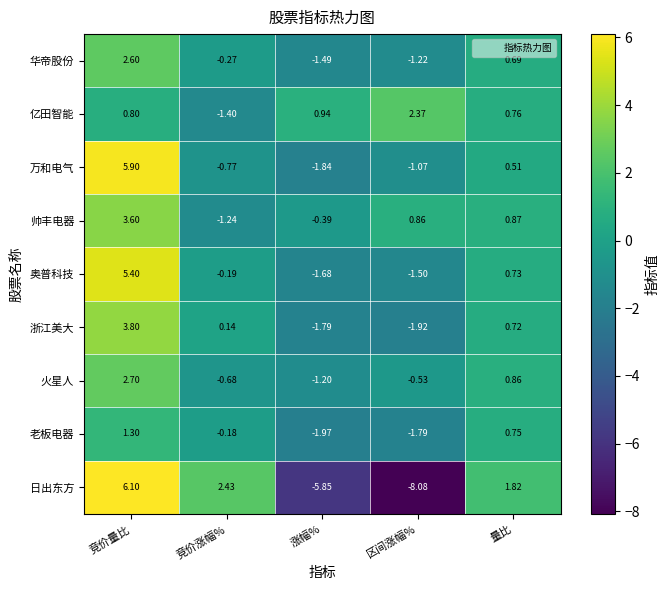

Count the number of data series in this chart.

9